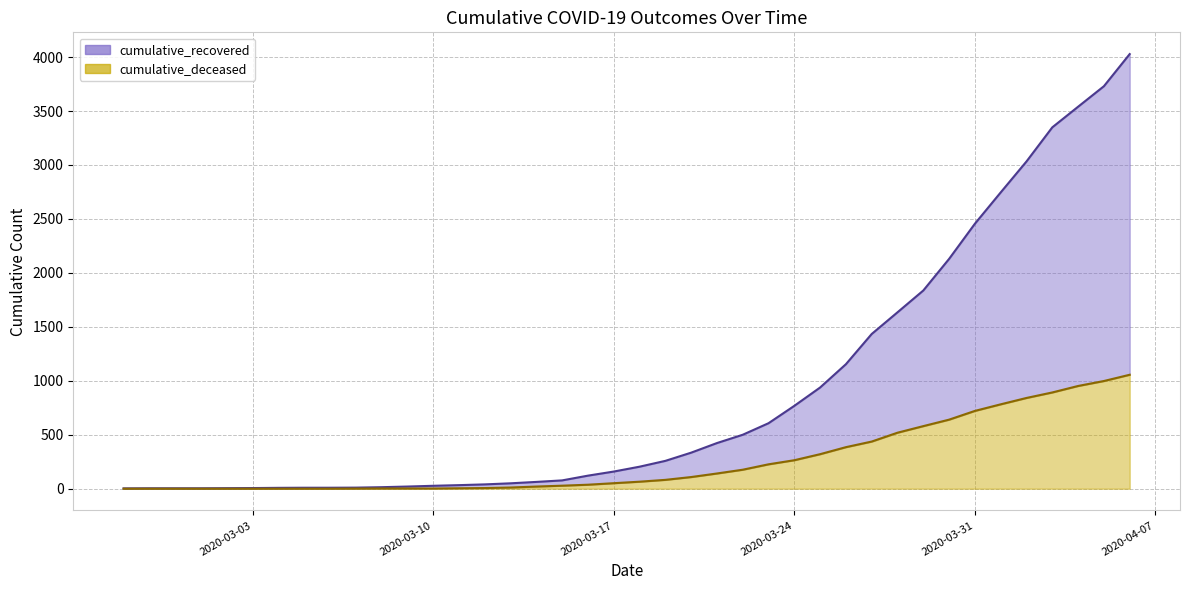

How many lines are shown in the chart?

2